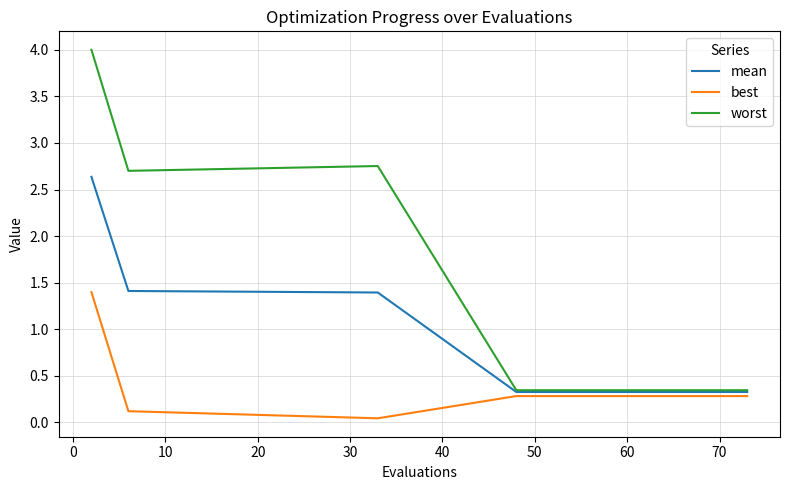

Rank the series by their average value, from highest to lowest.

worst, mean, best